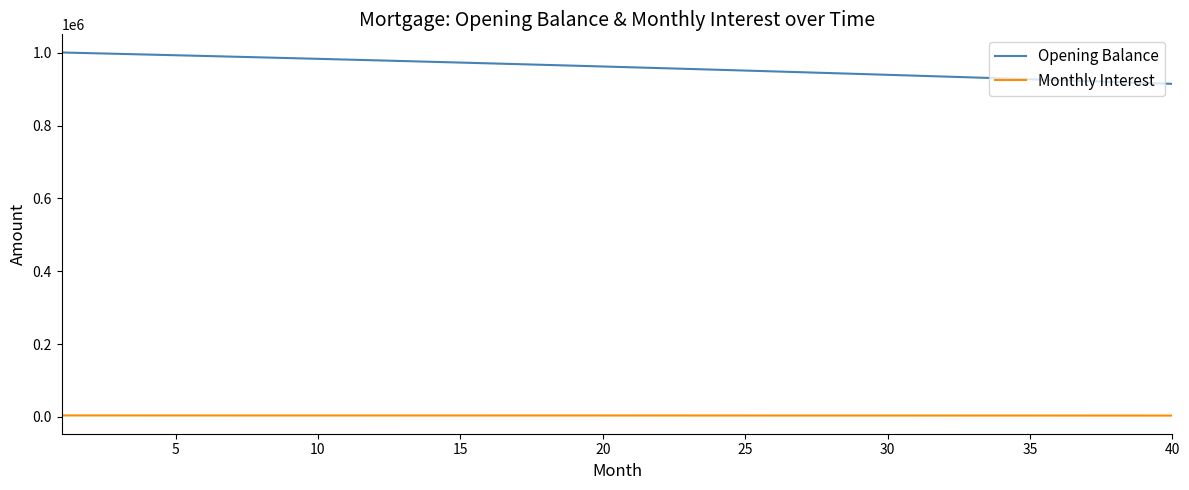

True or false: Opening Balance and Monthly Interest cross at least once.

False